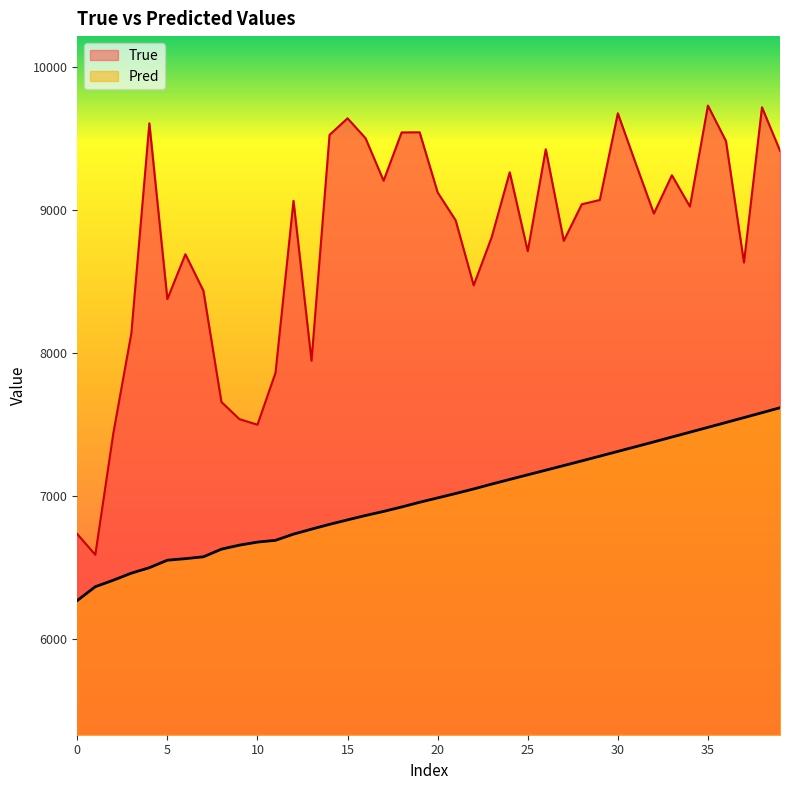

True or false: Pred has a value of 10004.2 at 13.

False